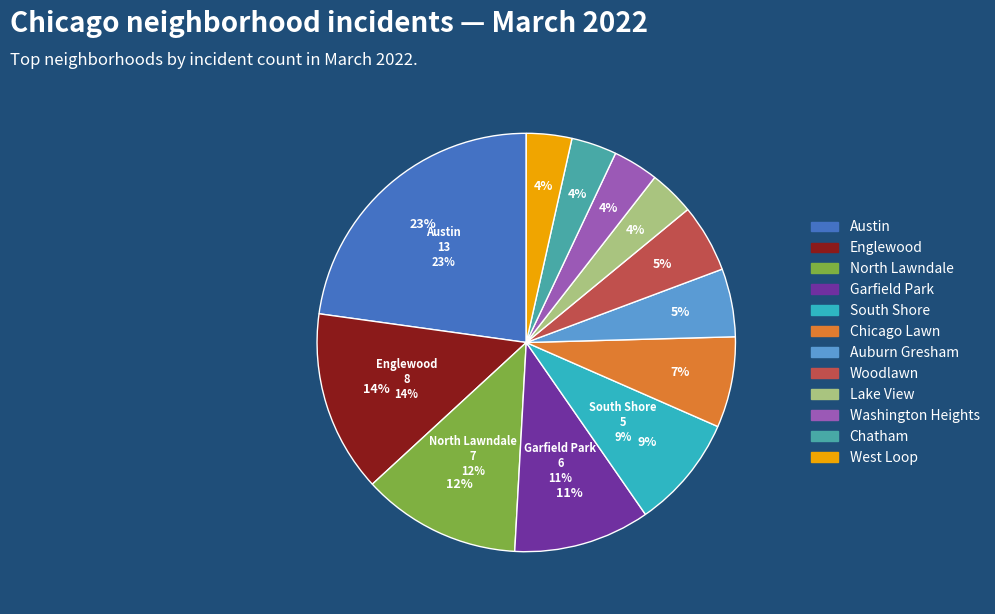

What is the total percentage of Englewood and Lake View?

17.5%